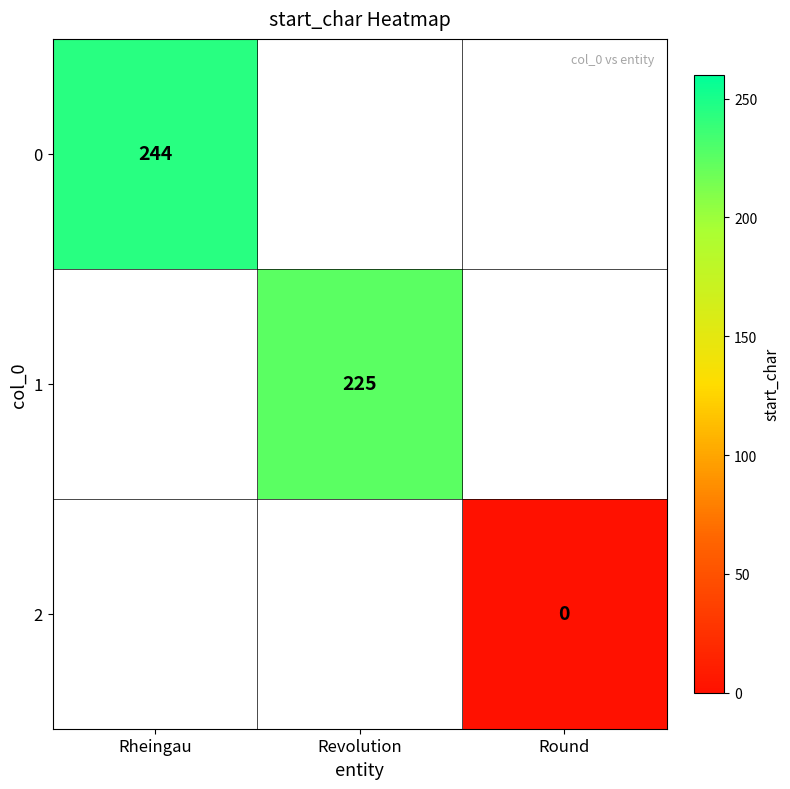

List the labels in order of 0 value, smallest first.

Rheingau, Revolution, Round